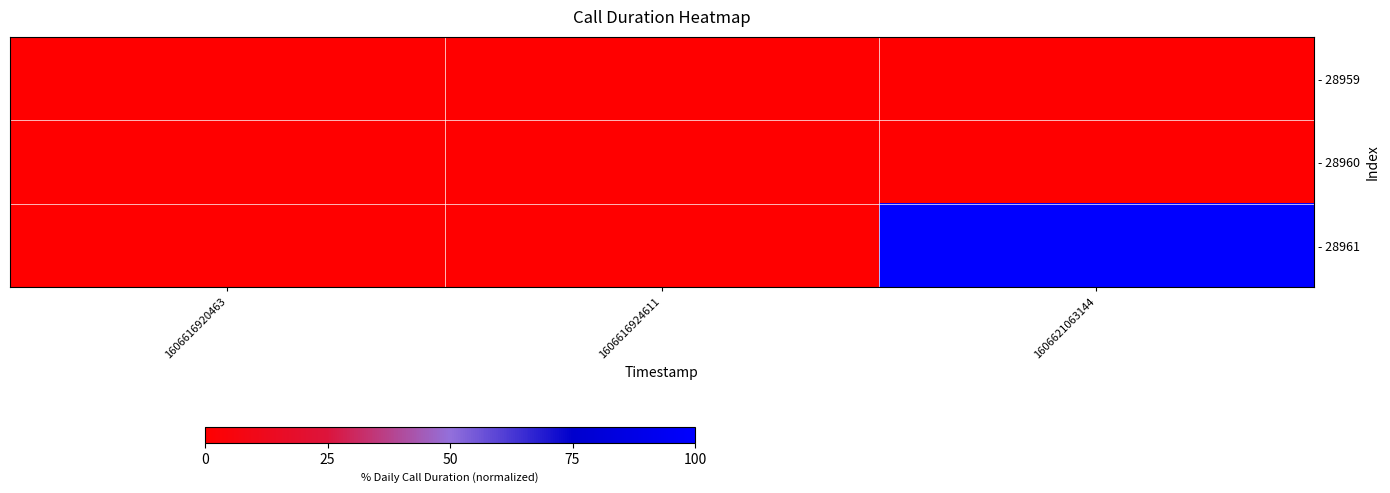

Rank the series at 1606616920463 from lowest to highest value.

- 28959, - 28960, - 28961